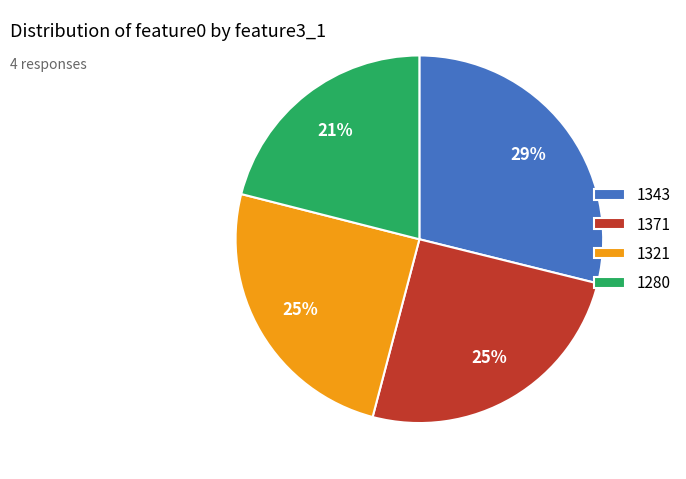

To the nearest percent, what percentage of the pie is 1343?

29%